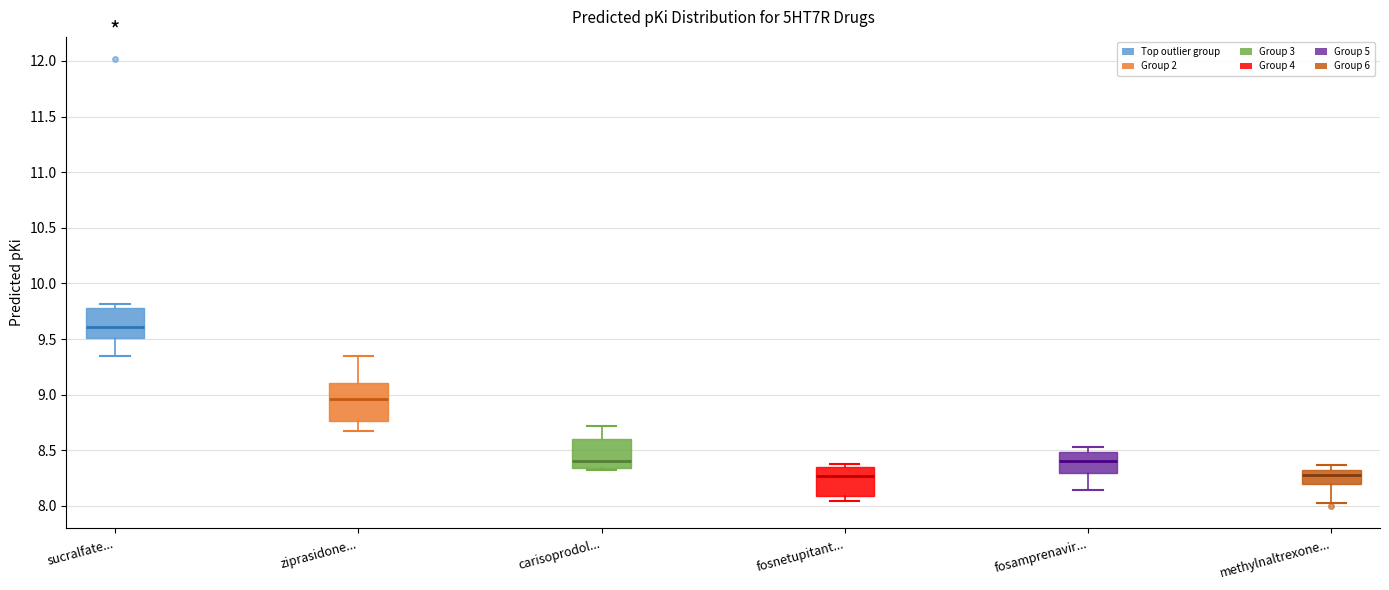

Where does the lower whisker of the box for sucralfate... end on the y-axis? The values are not printed on the chart, so give them approximately, as read against the axis.

9.35